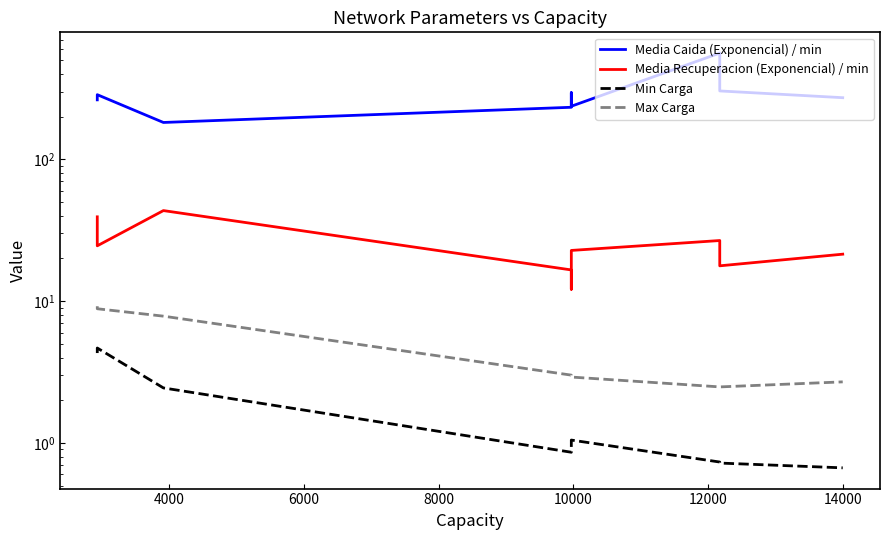

Which series has the largest range (max minus min)?

Media Caida (Exponencial) / min